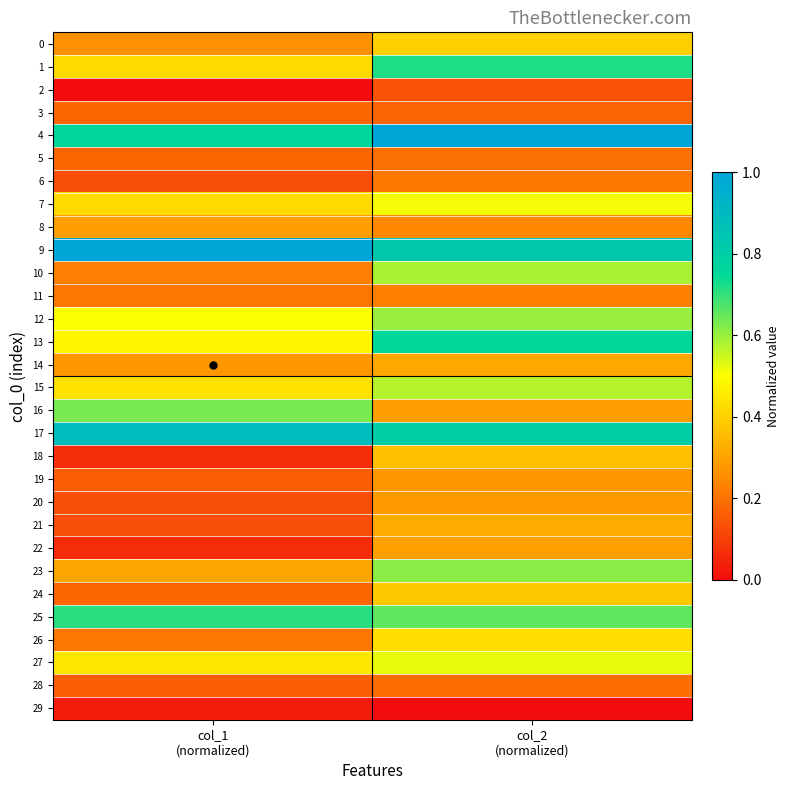

Between col_1 (normalized) and col_2 (normalized), which series saw the biggest shift?

10